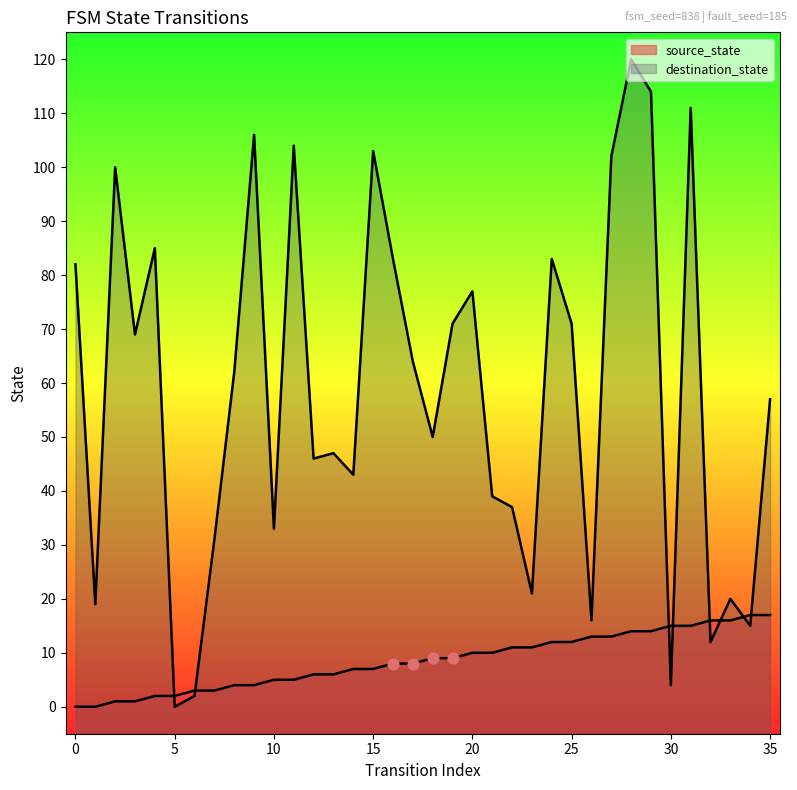

What are all the series names shown in the legend?

source_state, destination_state